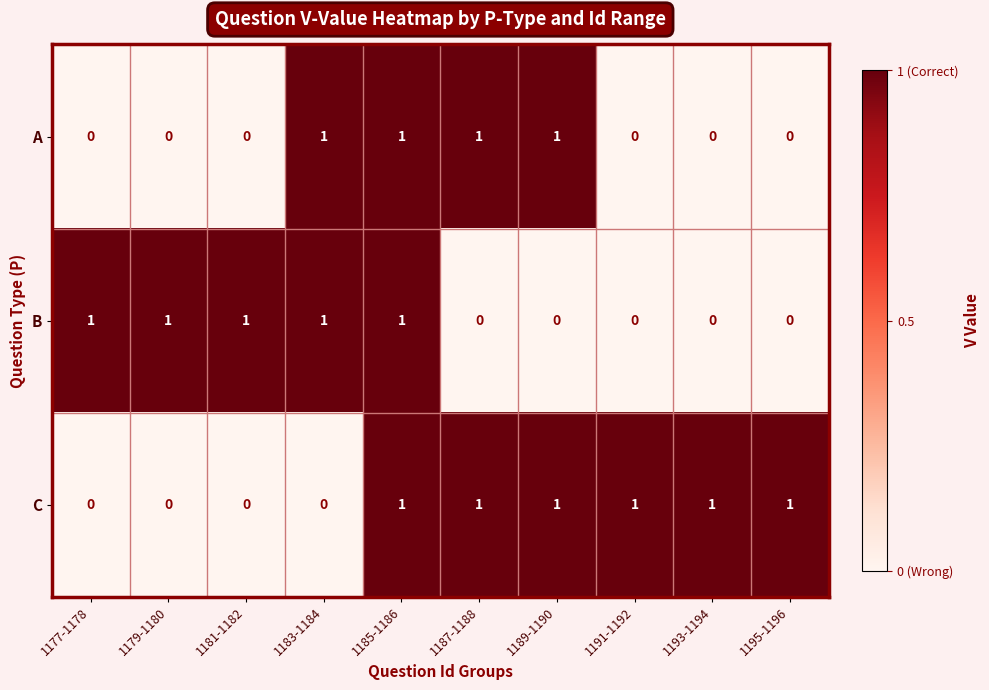

At which category is the sum across all series the highest?

1185-1186